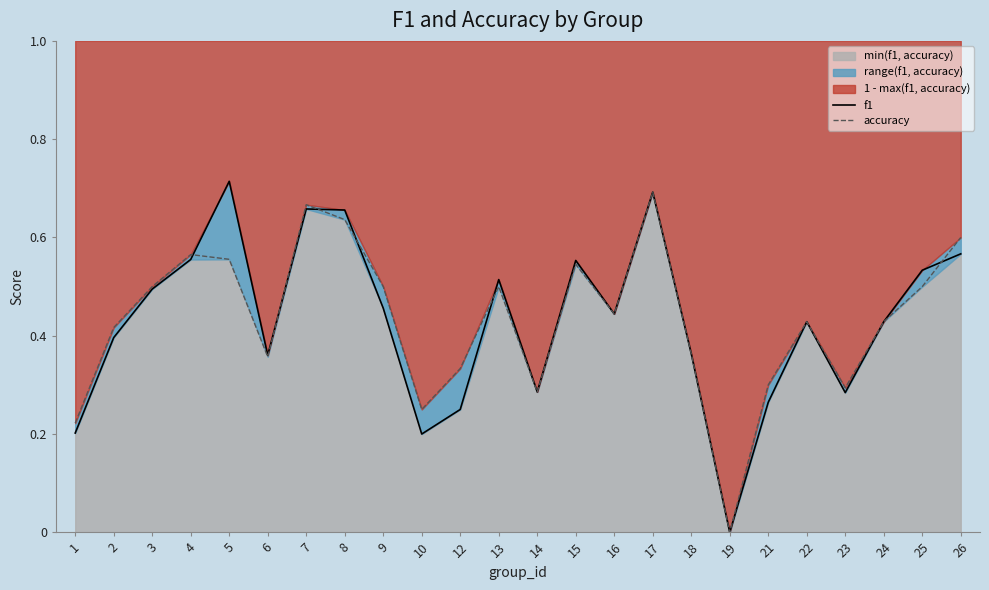

What is the sum of the accuracy values at 24 and 6?

0.8